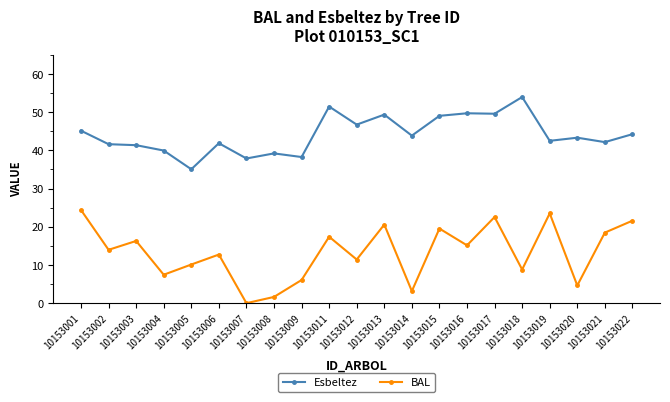

What is the sum of the Esbeltez values at 10153012 and 10153021?

88.9